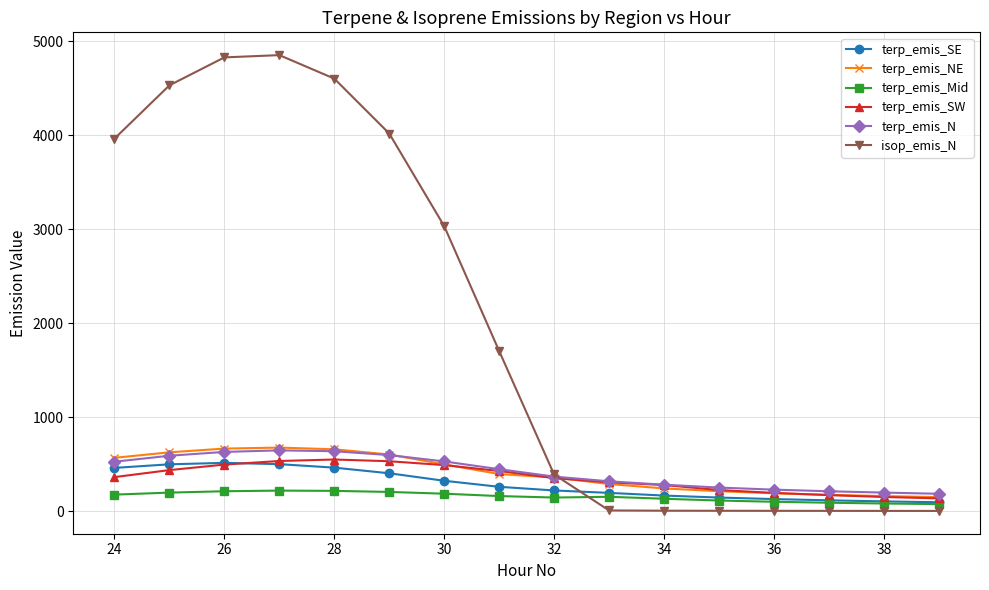

What is the difference between the maximum and minimum values in the terp_emis_SW series?

413.6